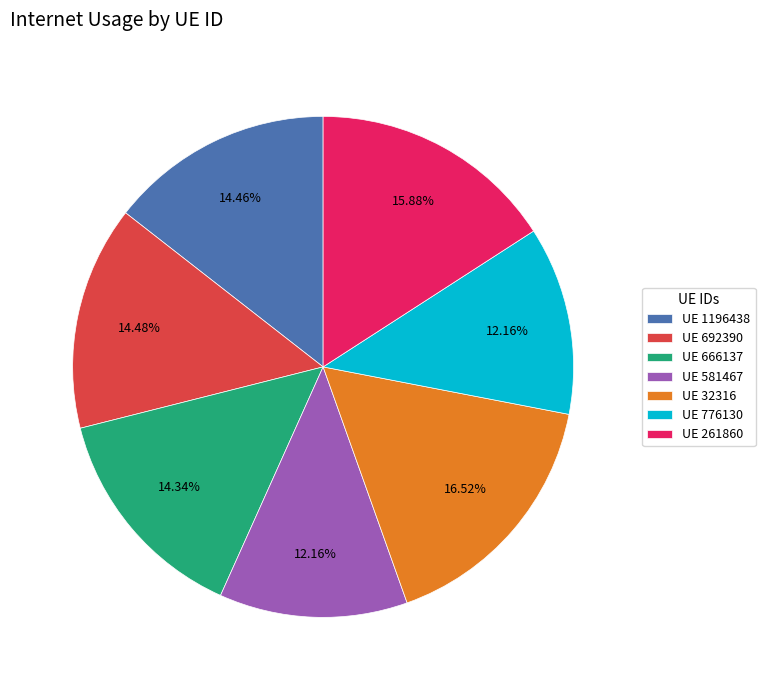

Does UE 261860 represent more than half of the total?

No